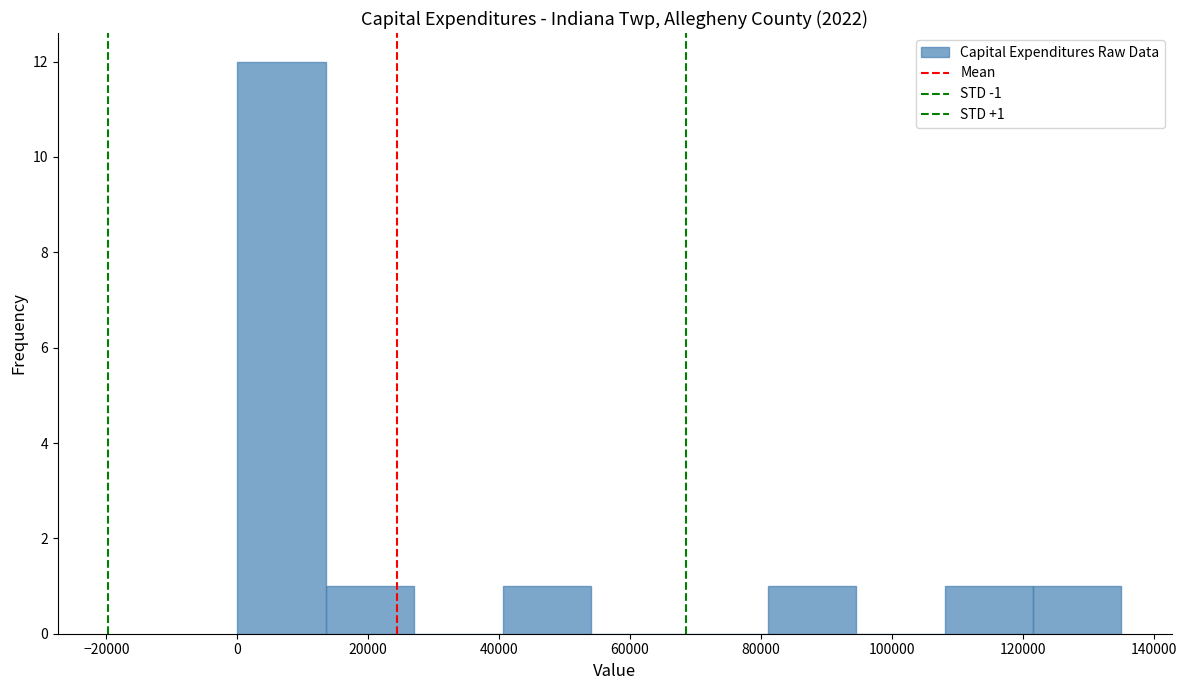

Which range on the x-axis has the tallest bar?

0 to 14000